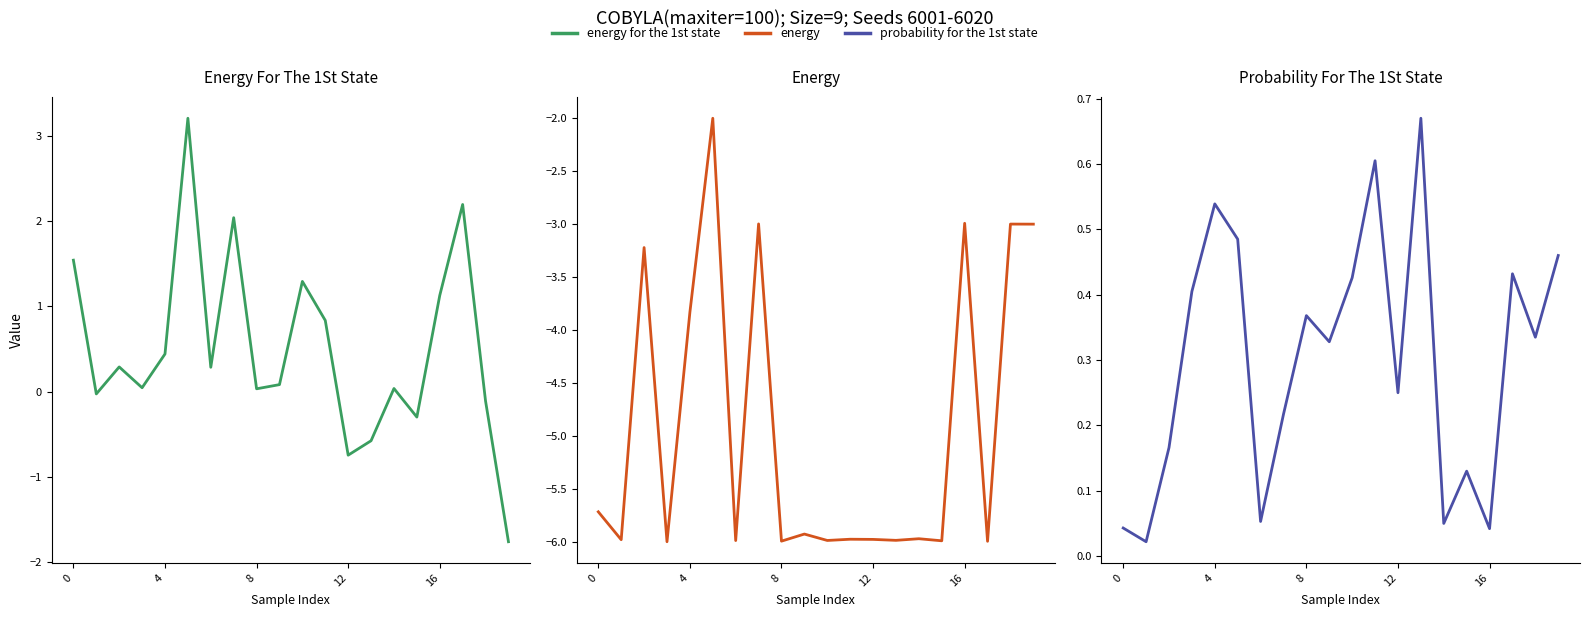

Reading left to right, transcribe all the data shown in this chart.

energy for the 1st state: 1.5	-0.0	0.3	0.0	0.4	3.2	0.3	2.0	0.0	0.1	1.3	0.8	-0.7	-0.6	0.0	-0.3	1.1	2.2	-0.1	-1.8
energy: -5.7	-6.0	-3.2	-6.0	-3.8	-2.0	-6.0	-3.0	-6.0	-5.9	-6.0	-6.0	-6.0	-6.0	-6.0	-6.0	-3.0	-6.0	-3.0	-3.0
probability for the 1st state: 0.0	0.0	0.2	0.4	0.5	0.5	0.1	0.2	0.4	0.3	0.4	0.6	0.2	0.7	0.1	0.1	0.0	0.4	0.3	0.5